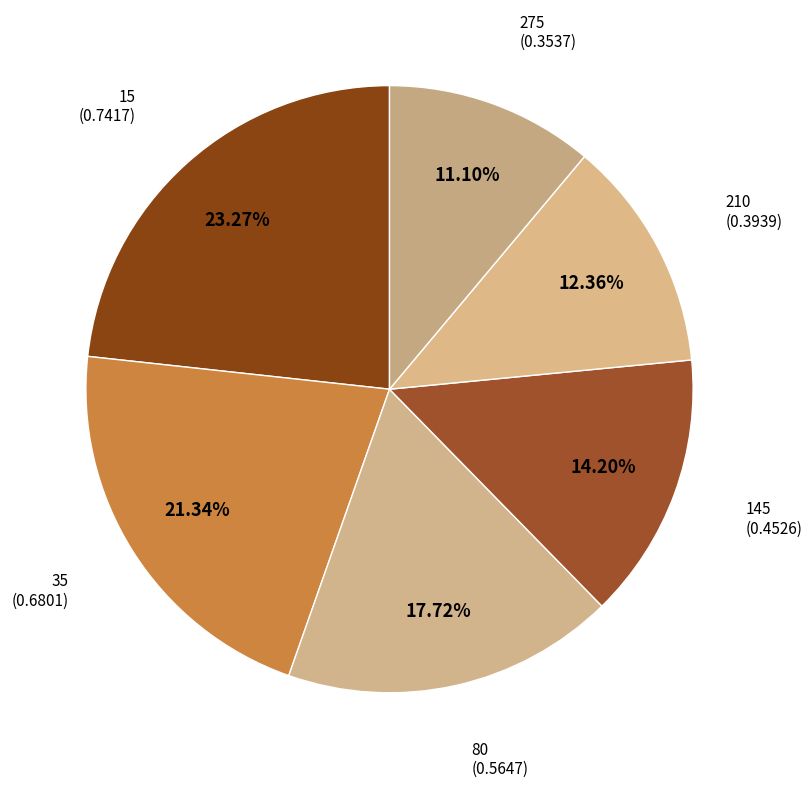

Which category has the smallest portion of the pie?

275